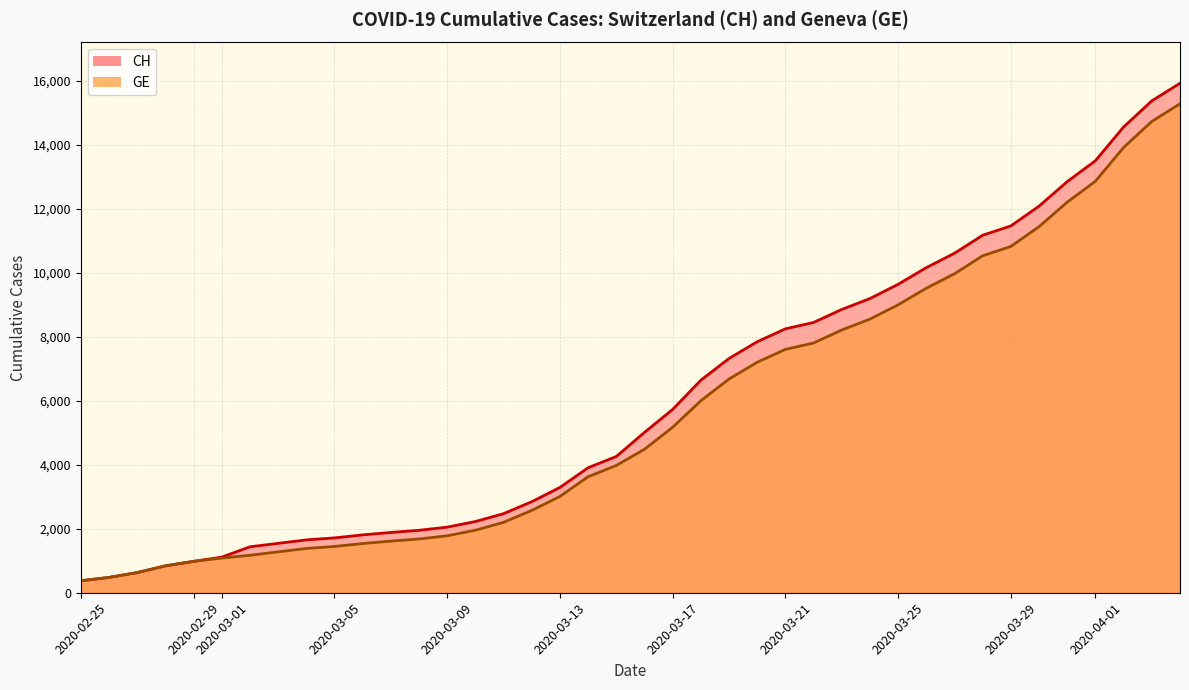

Rank the series by their maximum value, from highest to lowest.

CH, GE